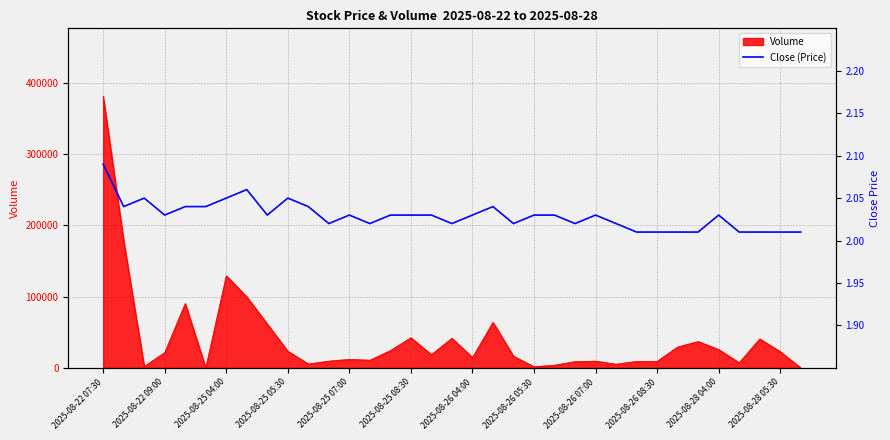

True or false: the data shows 2.0 at 31.

True